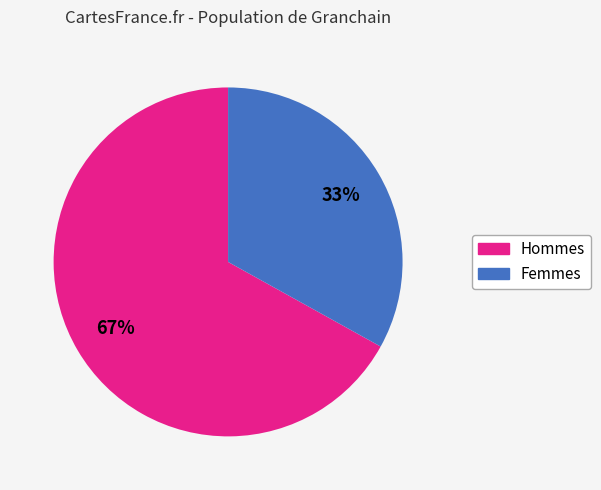

Is there any slice that represents more than half of the pie?

Yes